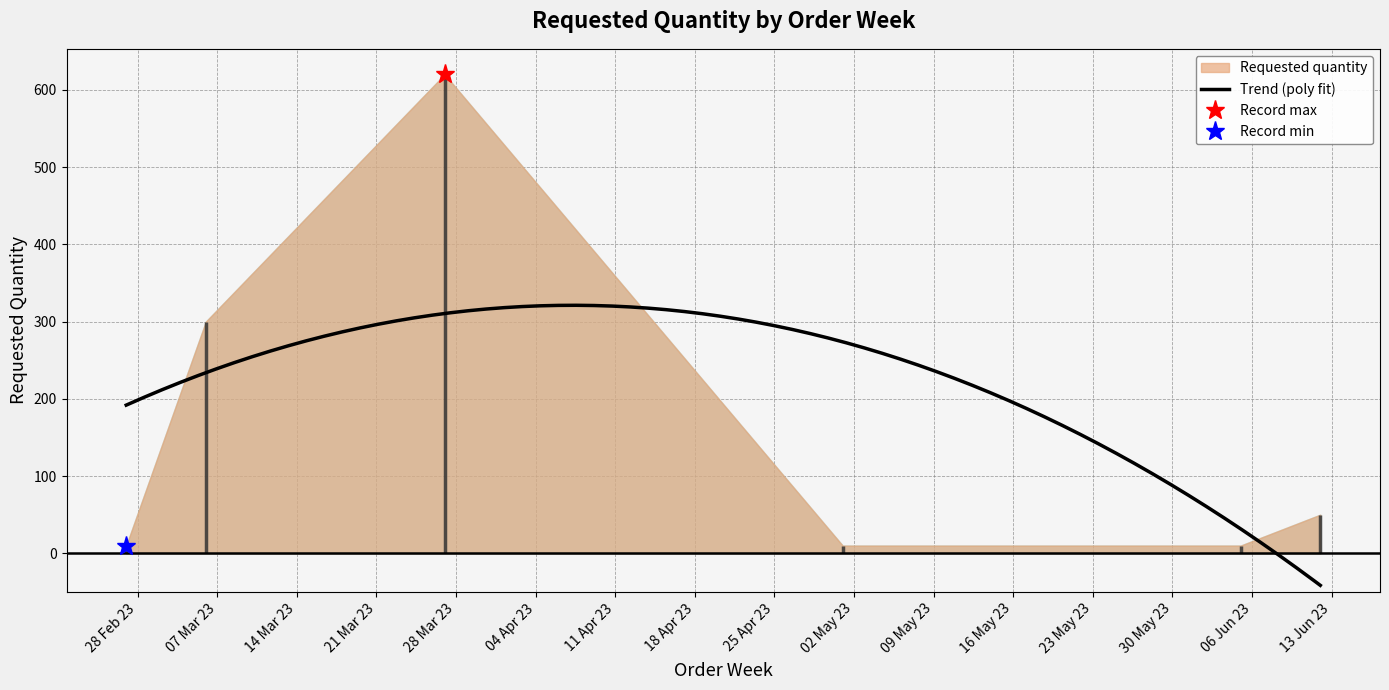

Where is the data nearest to the value 315?

2023-03-06